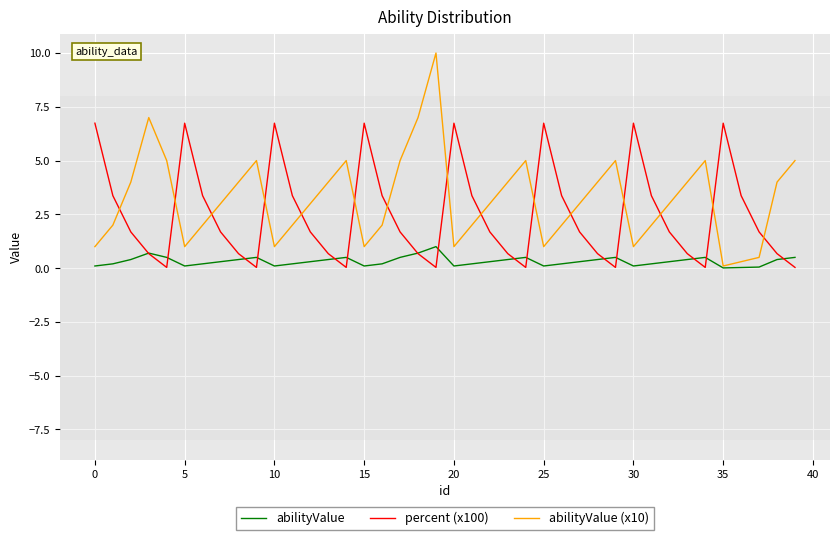

Which series has the largest range (max minus min)?

abilityValue (x10)